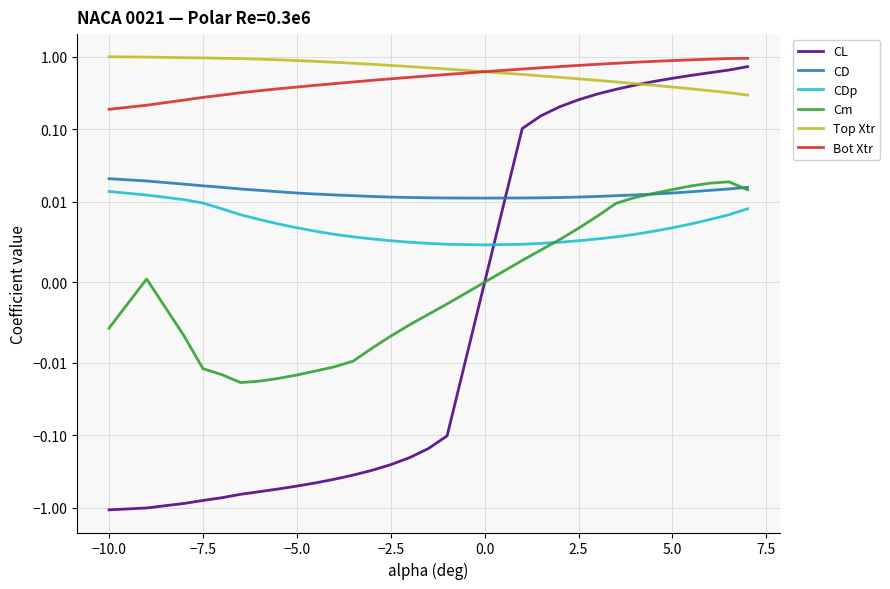

The Bot Xtr series shows 1.6 at 30. True or false?

False